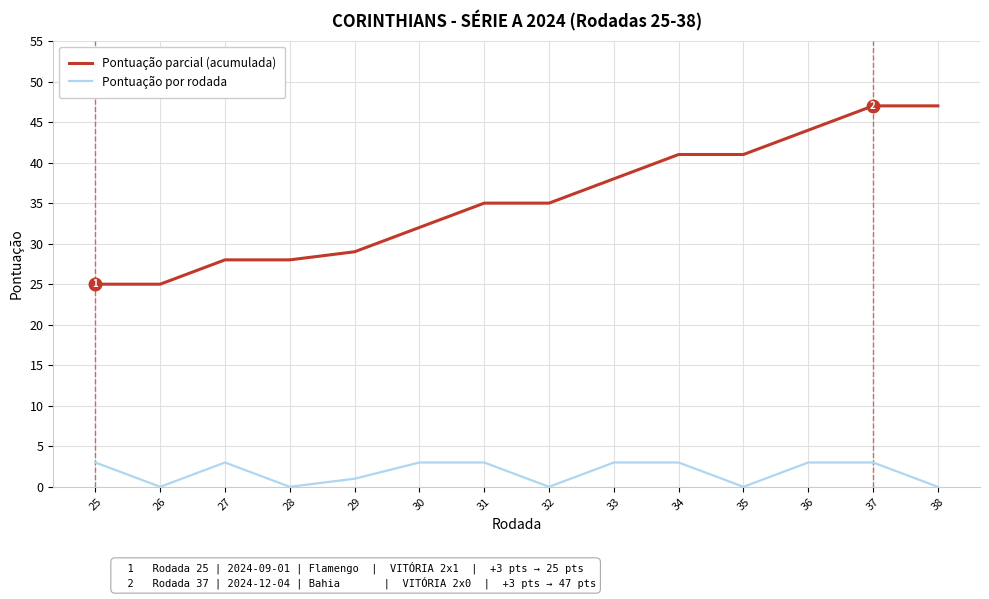

At how many categories does at least one series exceed 16?

14